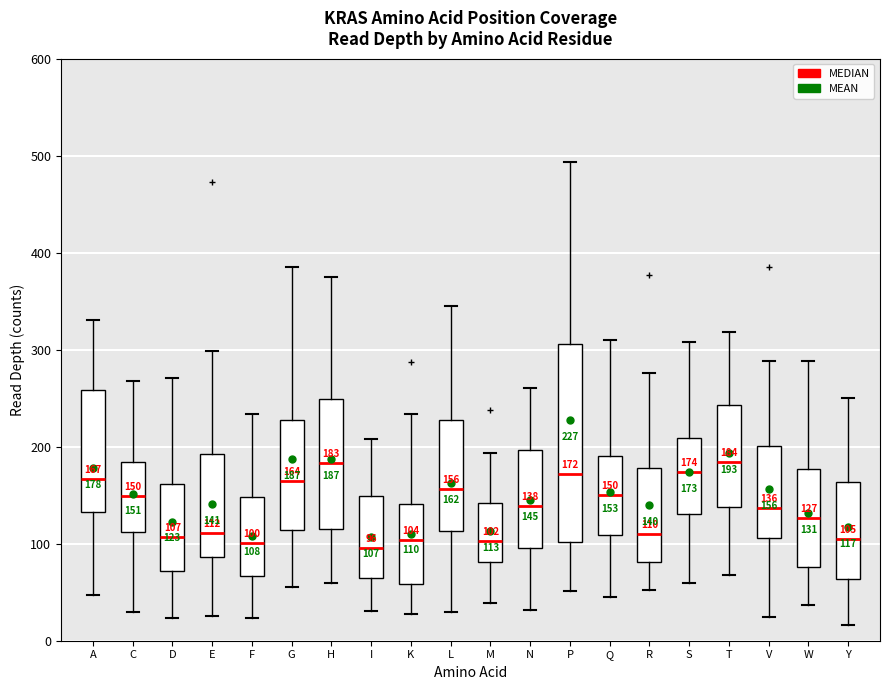

Which box is the tallest, from its lower edge to its upper edge?

P